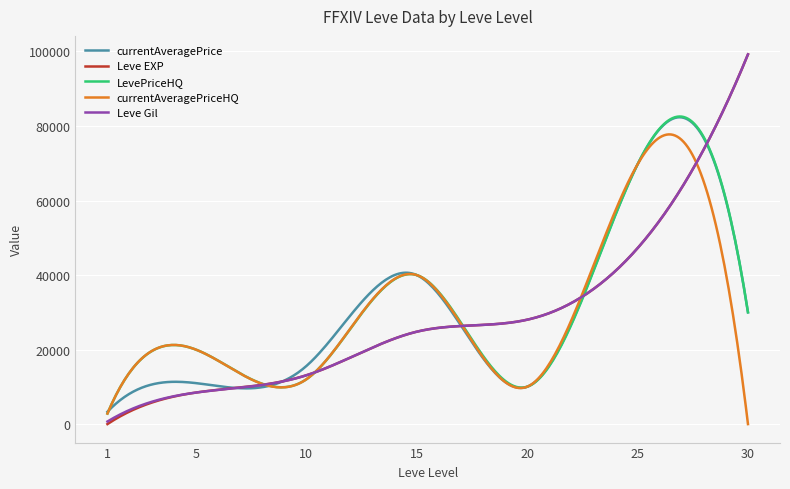

What is the minimum value for currentAveragePrice?

3307.0